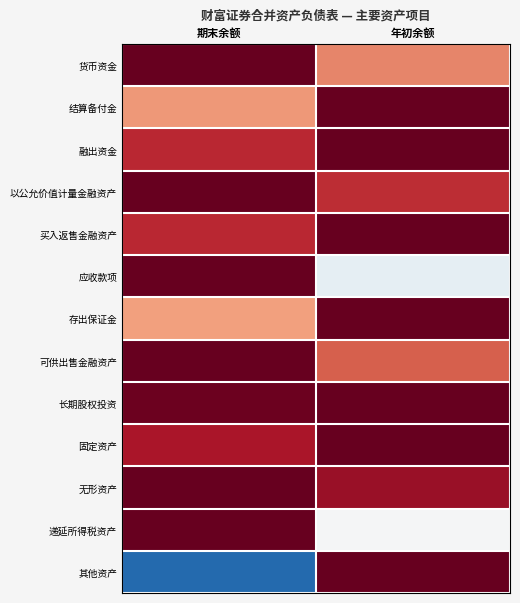

Reading left to right, list all the values displayed in this chart.

货币资金: 期末余额=1.0	年初余额=0.9
结算备付金: 期末余额=0.9	年初余额=1.0
融出资金: 期末余额=0.9	年初余额=1.0
以公允价值计量金融资产: 期末余额=1.0	年初余额=0.9
买入返售金融资产: 期末余额=0.9	年初余额=1.0
应收款项: 期末余额=1.0	年初余额=0.7
存出保证金: 期末余额=0.9	年初余额=1.0
可供出售金融资产: 期末余额=1.0	年初余额=0.9
长期股权投资: 期末余额=1.0	年初余额=1.0
固定资产: 期末余额=1.0	年初余额=1.0
无形资产: 期末余额=1.0	年初余额=1.0
递延所得税资产: 期末余额=1.0	年初余额=0.7
其他资产: 期末余额=0.2	年初余额=1.0